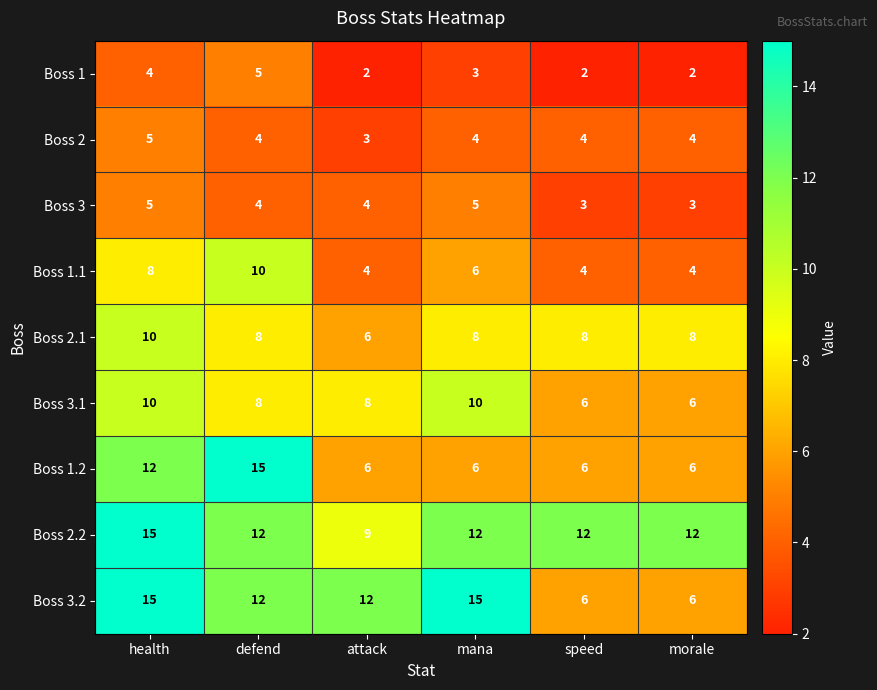

What is the minimum value for Boss 3?

3